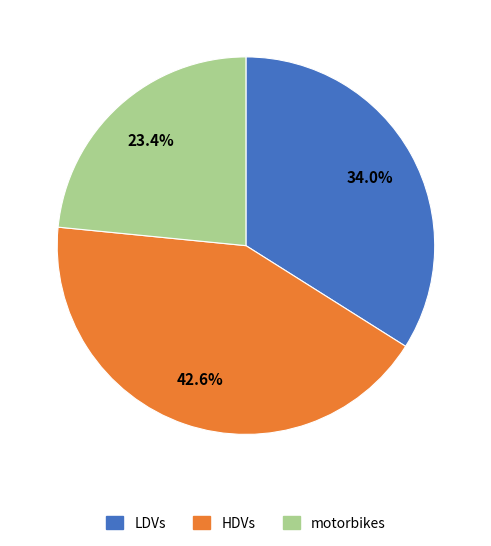

How many segments does this pie chart have?

3